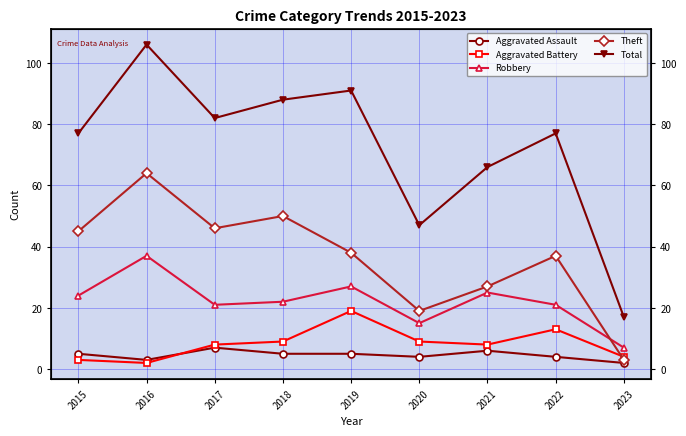

What is the average value of the Aggravated Battery series?

8